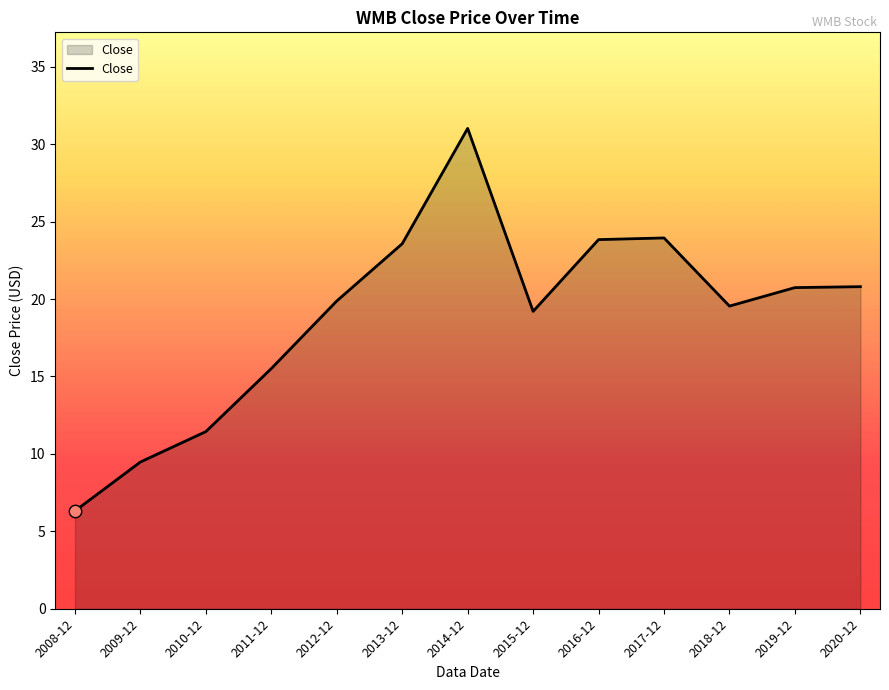

Between 2018-12 and 2014-12, which is larger?

2014-12